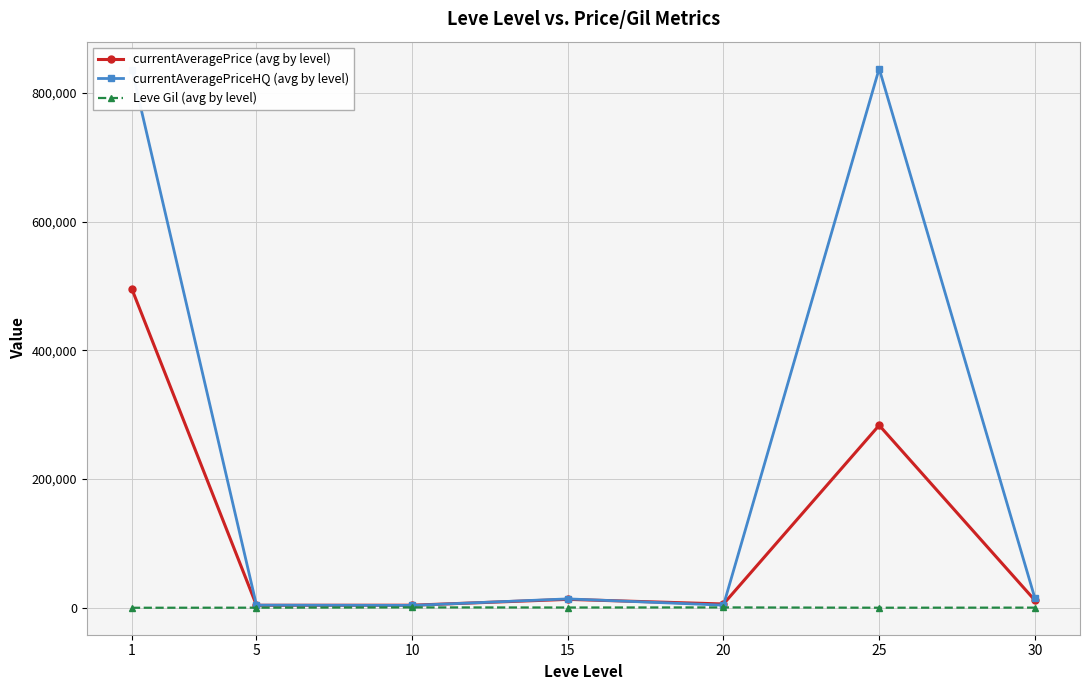

List the series in order of their peak value, lowest first.

Leve Gil (avg by level), currentAveragePrice (avg by level), currentAveragePriceHQ (avg by level)